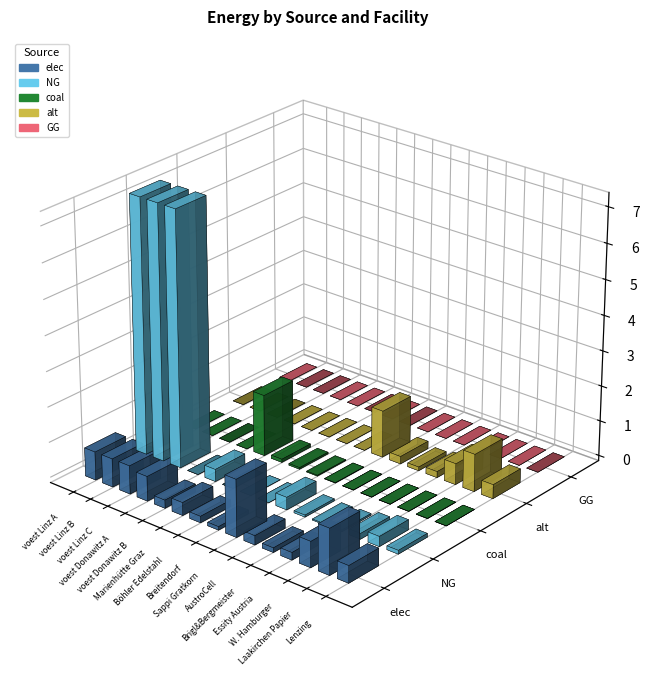

Reading right to left, extract all data points from this chart.

elec: Lenzing=487249.4	Laakirchen Papier=1299331.8	W. Hamburger=730874.1	Essity Austria=211141.4	Brigl&Bergmeister=129933.2	AustroCell=259866.4	Sappi Gratkorn=1624164.7	Breitendorf=98066.0	Böhler Edelstahl=182759.3	Marienhütte Graz=365518.7	voest Donawitz B=231398.5	voest Donawitz A=701580.6	voest Linz C=804252.8	voest Linz B=804252.8	voest Linz A=804252.8
NG: Lenzing=106718.4	Laakirchen Papier=284582.4	W. Hamburger=160077.6	Essity Austria=46244.6	Brigl&Bergmeister=28458.2	AustroCell=56916.5	Sappi Gratkorn=355728.0	Breitendorf=0.0	Böhler Edelstahl=0.0	Marienhütte Graz=0.0	voest Donawitz B=347097.8	voest Donawitz A=0.0	voest Linz C=7238275.5	voest Linz B=7238275.5	voest Linz A=7238275.5
coal: Lenzing=3263.6	Laakirchen Papier=8702.8	W. Hamburger=4895.3	Essity Austria=1414.2	Brigl&Bergmeister=870.3	AustroCell=1740.6	Sappi Gratkorn=10878.5	Breitendorf=24516.5	Böhler Edelstahl=45689.8	Marienhütte Graz=91379.7	voest Donawitz B=1735488.9	voest Donawitz A=0.0	voest Linz C=0.0	voest Linz B=0.0	voest Linz A=0.0
alt: Lenzing=398154.2	Laakirchen Papier=1061744.6	W. Hamburger=597231.4	Essity Austria=172533.5	Brigl&Bergmeister=106174.5	AustroCell=212348.9	Sappi Gratkorn=1327180.8	Breitendorf=0.0	Böhler Edelstahl=0.0	Marienhütte Graz=0.0	voest Donawitz B=0.0	voest Donawitz A=0.0	voest Linz C=0.0	voest Linz B=0.0	voest Linz A=0.0
GG: Lenzing=0.0	Laakirchen Papier=0.0	W. Hamburger=0.0	Essity Austria=0.0	Brigl&Bergmeister=0.0	AustroCell=0.0	Sappi Gratkorn=0.0	Breitendorf=0.0	Böhler Edelstahl=0.0	Marienhütte Graz=0.0	voest Donawitz B=0.0	voest Donawitz A=0.0	voest Linz C=0.0	voest Linz B=0.0	voest Linz A=0.0